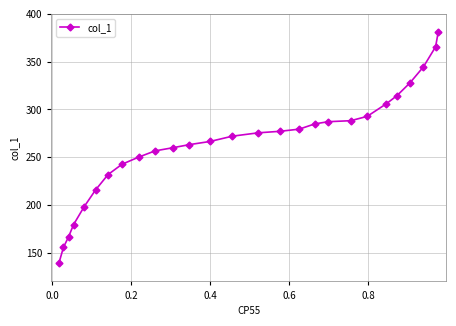

What is the greatest value displayed?

381.0